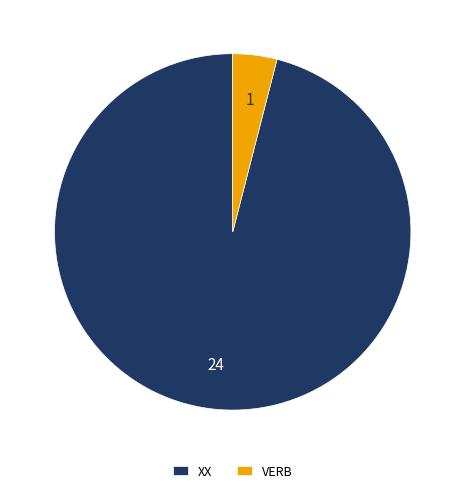

The VERB slice represents 16% of the pie. True or false?

False